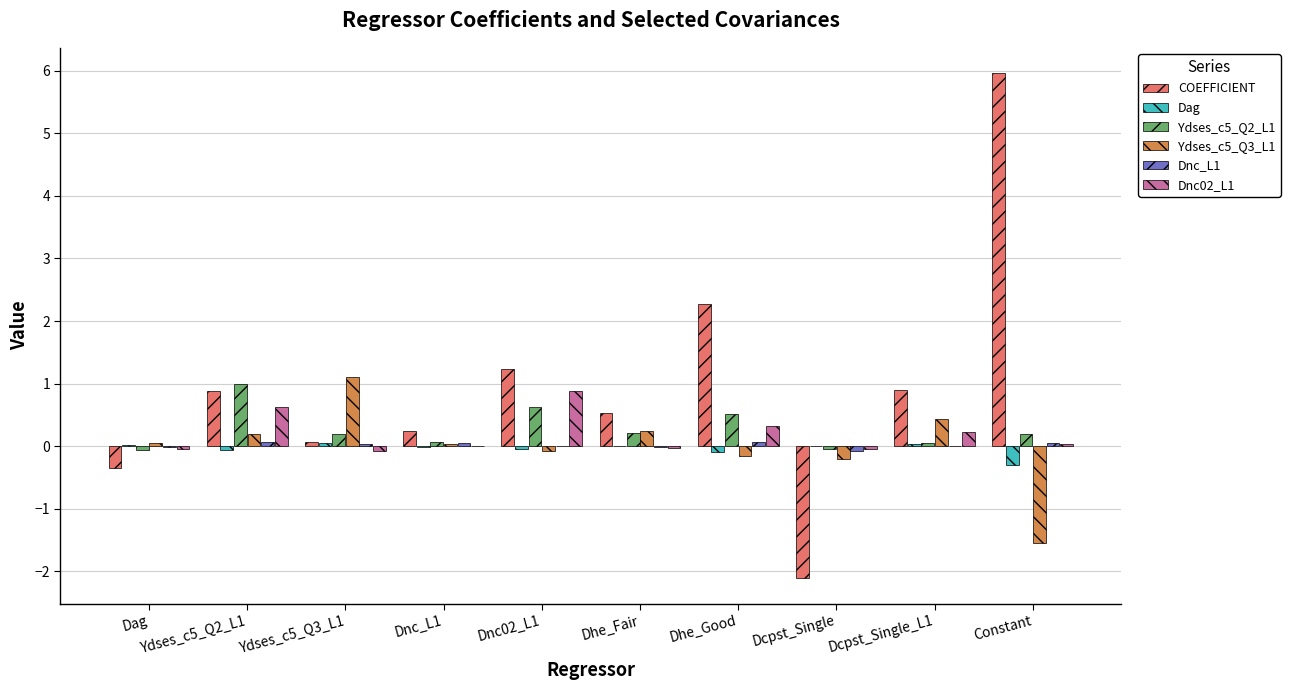

At which category does the chart reach its peak across all series?

Constant